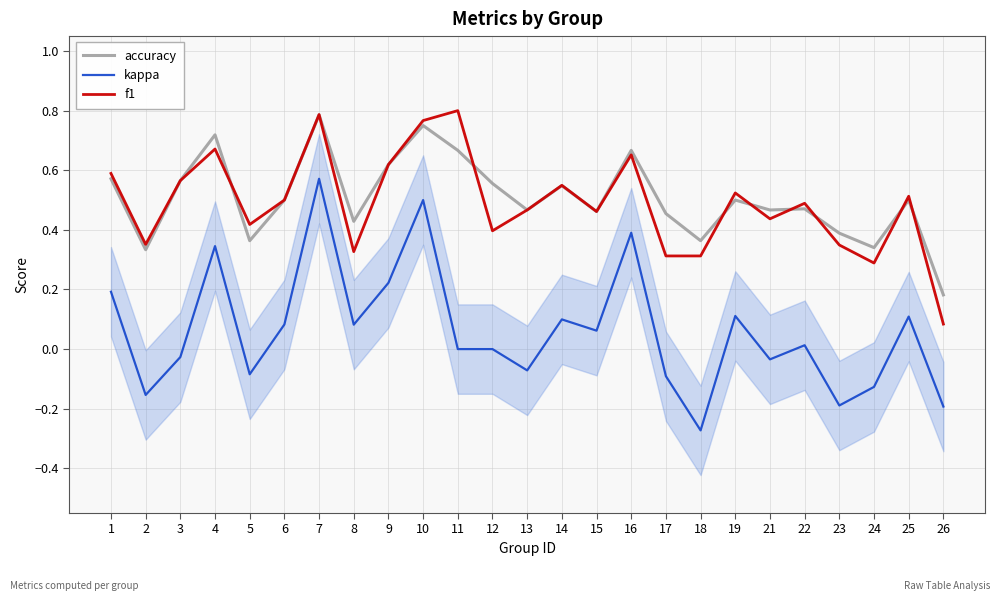

What is the total value across all series at 9?

1.5